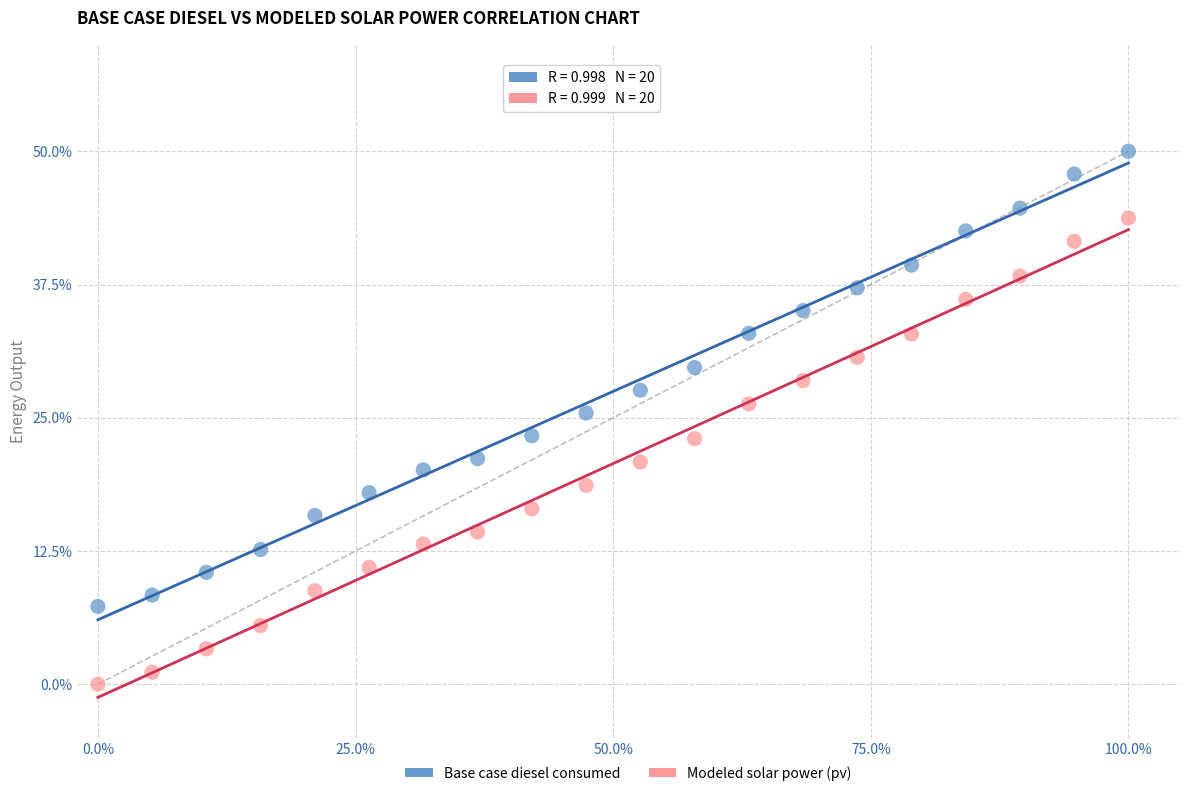

Which series reaches the maximum Y coordinate?

Base case diesel consumed